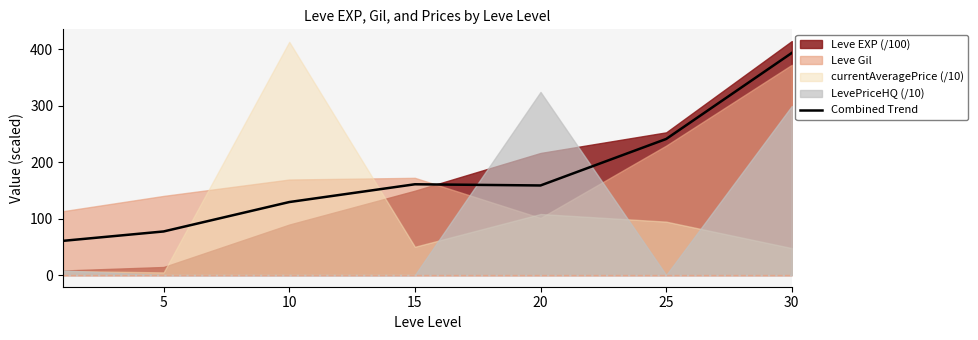

What is the sum of all values?

1219.7